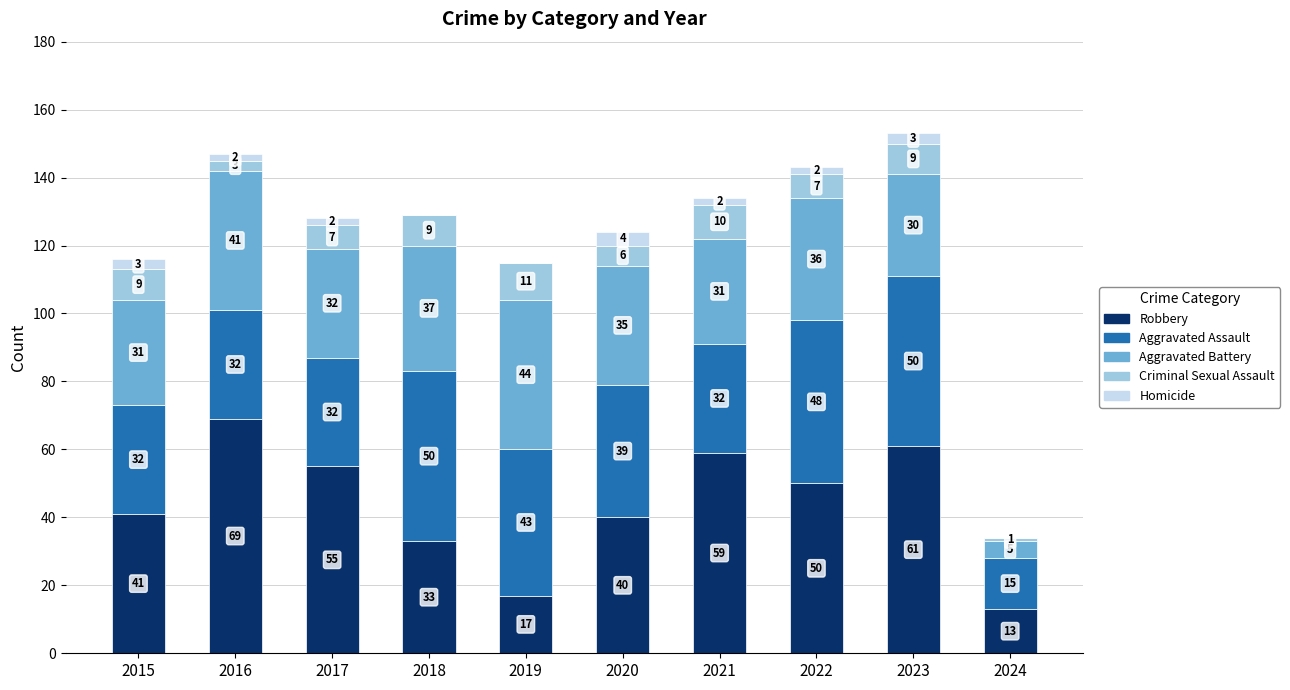

What are all the series names shown in the legend?

Robbery, Aggravated Assault, Aggravated Battery, Criminal Sexual Assault, Homicide